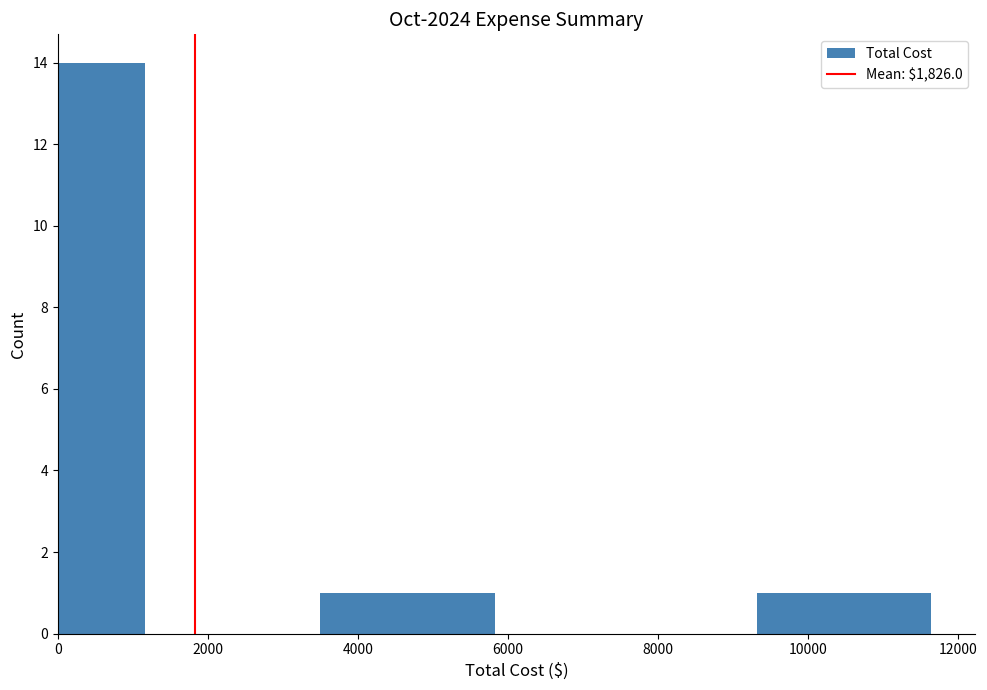

Reading left to right, transcribe this chart: for each bar, give the range it covers on the x-axis and its height. Neither the bar edges nor the heights are printed on the chart, so give them approximately, as read against the axes.

0 to 1200: 14
1200 to 2400: 0
2400 to 3400: 0
3400 to 4600: 1
4600 to 5800: 1
5800 to 7000: 0
7000 to 8200: 0
8200 to 9400: 0
9400 to 10400: 1
10400 to 11600: 1